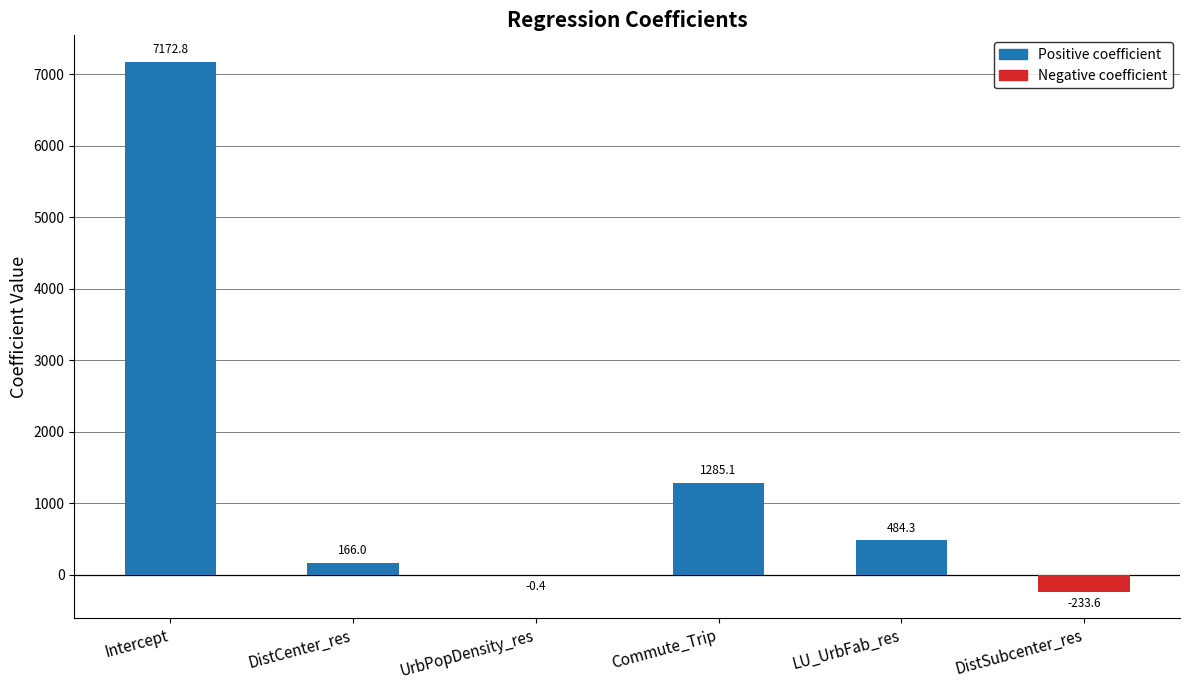

Which label corresponds to the largest value in the chart?

Intercept